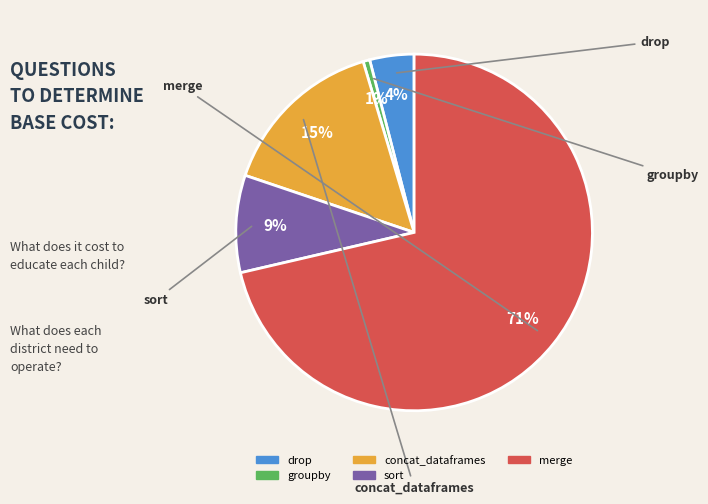

To the nearest percent, what is the difference between the groupby and drop slice percentages?

3%